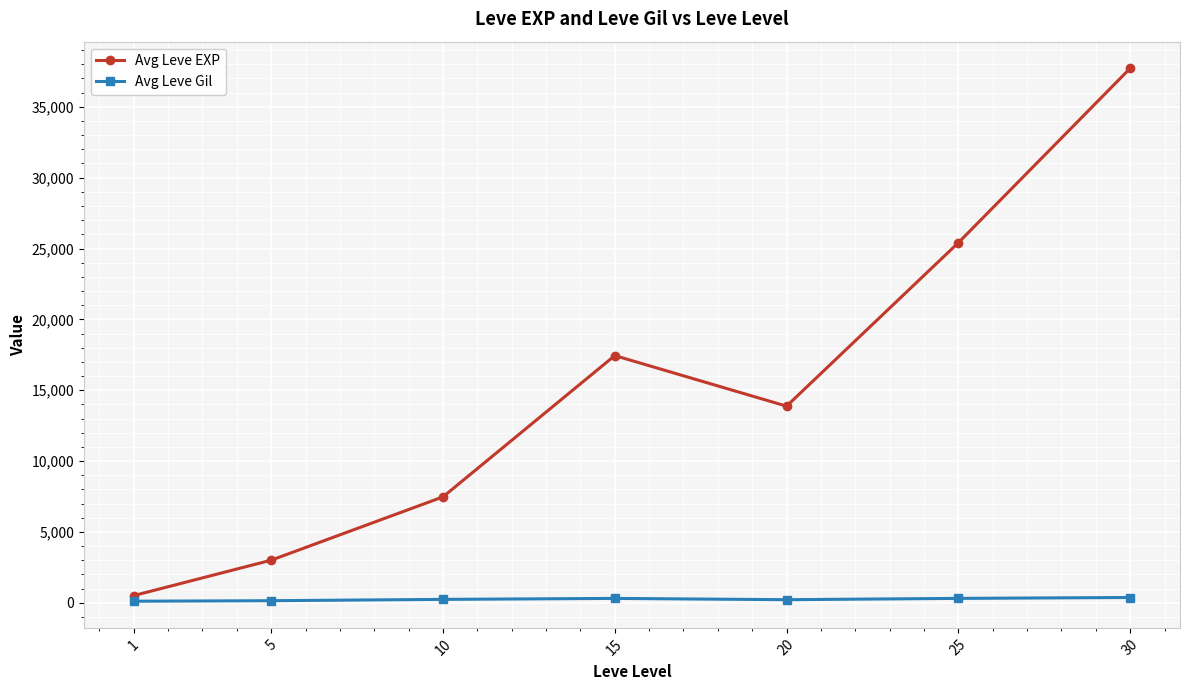

How many lines are shown in the chart?

2